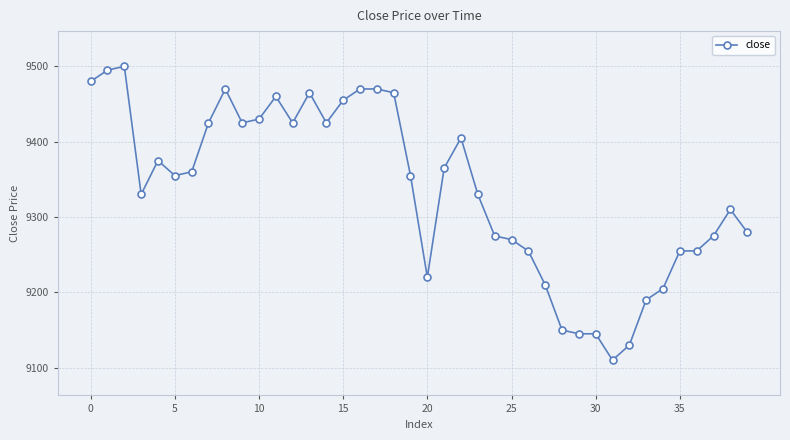

What is the value of the 22nd point from the left?

9365